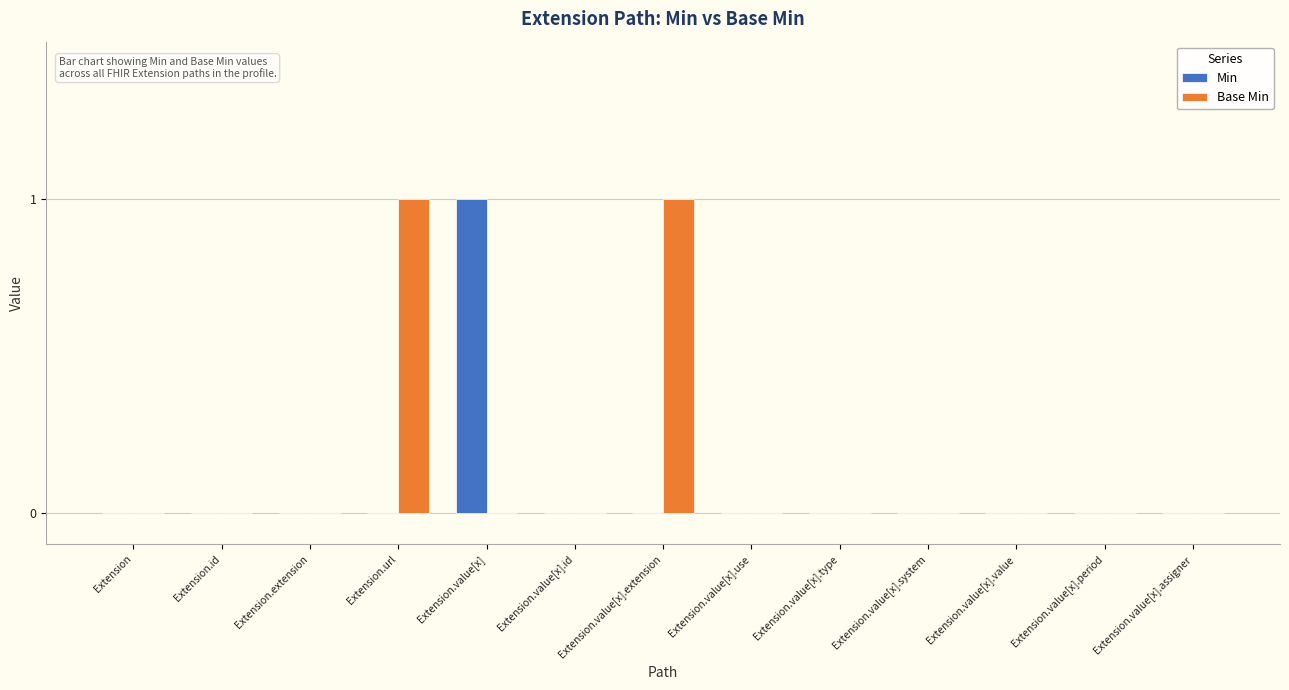

Which category has the highest value in the Min series?

Extension.value[x]